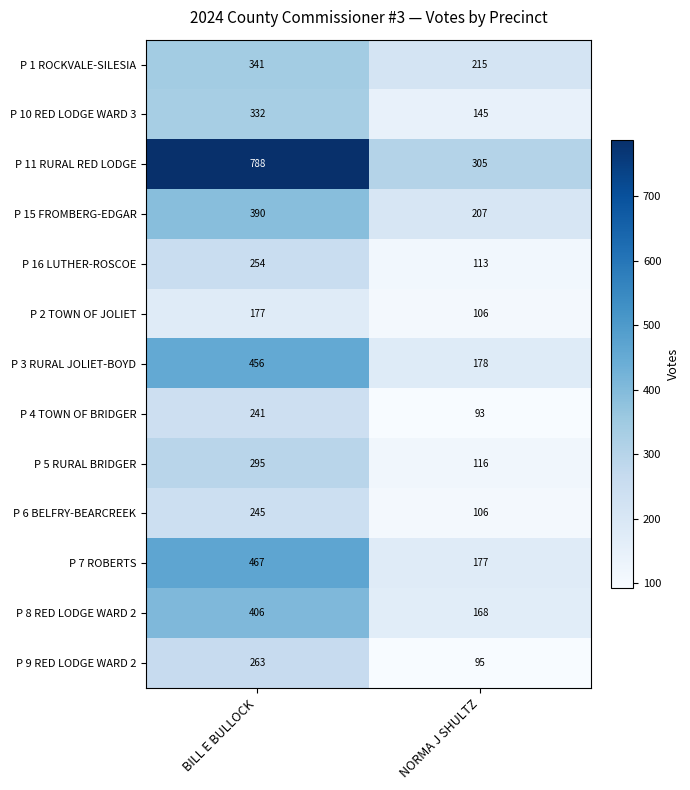

The value of P 8 RED LODGE WARD 2 at NORMA J SHULTZ is 168. True or false?

True